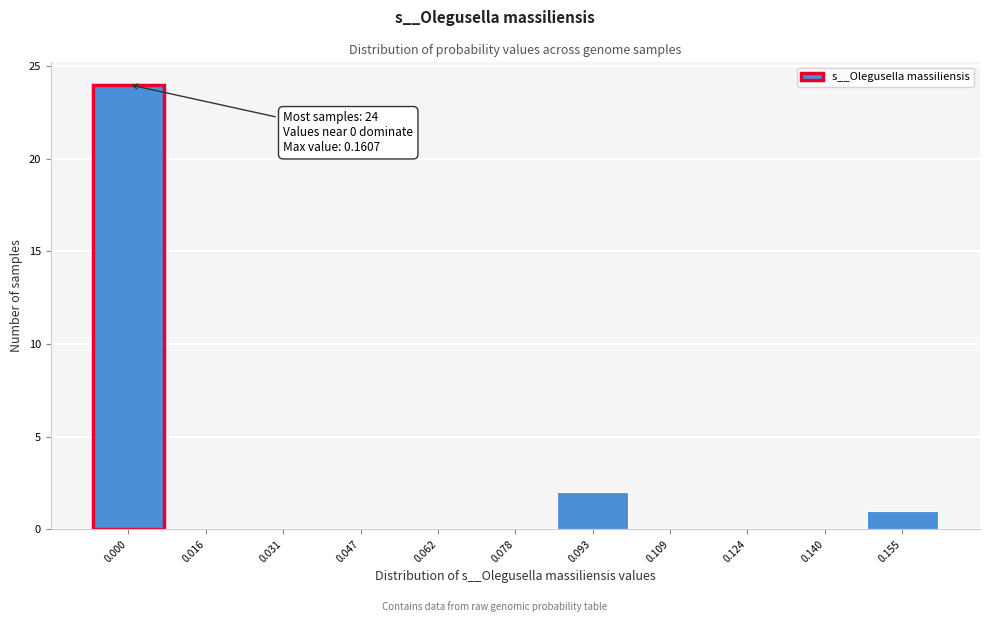

Reading left to right, list all the values displayed in this chart.

0.000=24	0.016=0	0.031=0	0.047=0	0.062=0	0.078=0	0.093=2	0.109=0	0.124=0	0.140=0	0.155=1